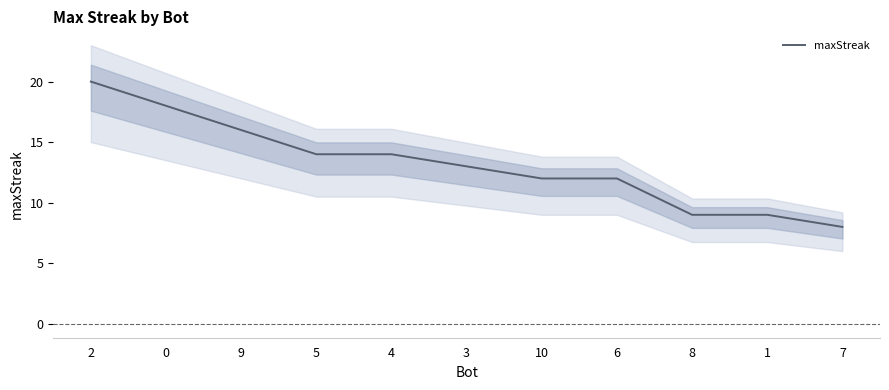

True or false: the data shows 13 at 3.

True